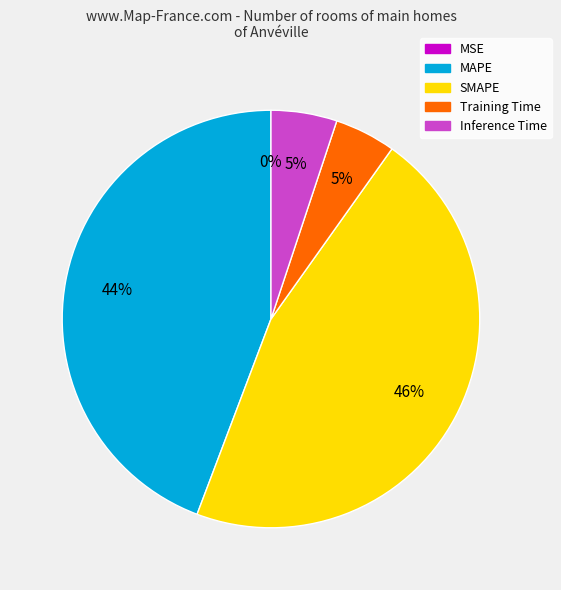

Between MAPE and Training Time, which is larger?

MAPE